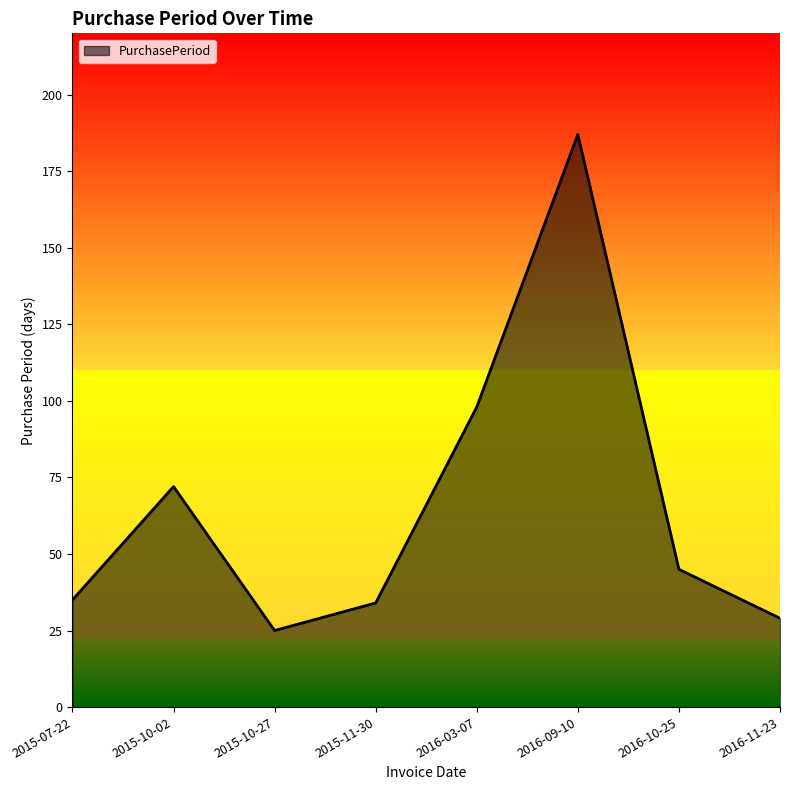

What is the smallest value displayed?

25